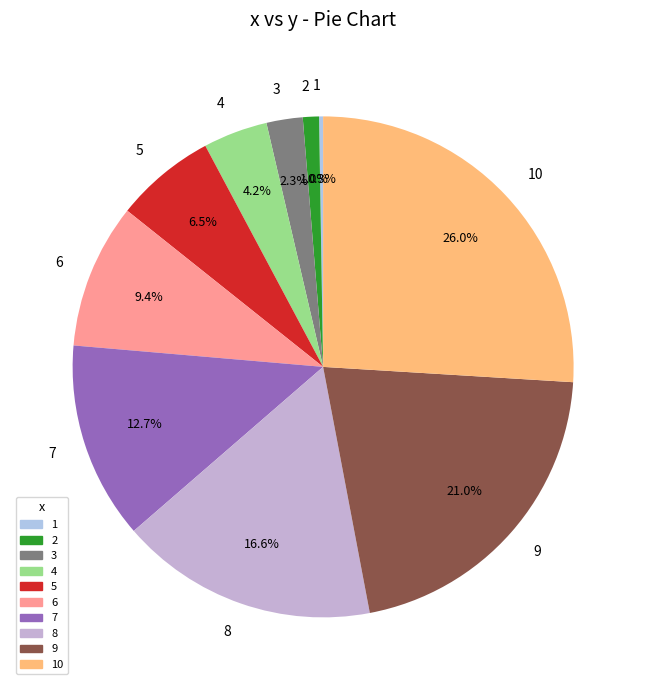

Approximately how many times larger is the value at 6 compared to 4?

2.2